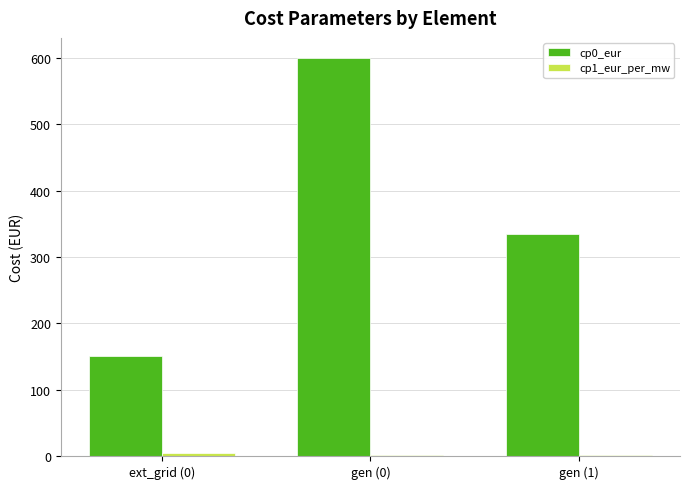

The cp0_eur series shows 600.0 at gen (0). True or false?

True